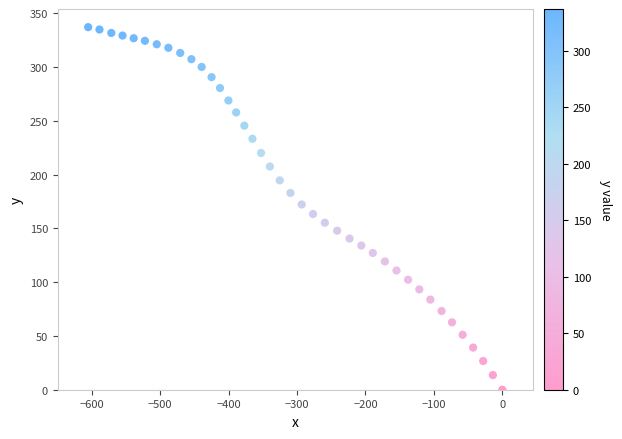

What is the range of X values (max minus min)?

605.1